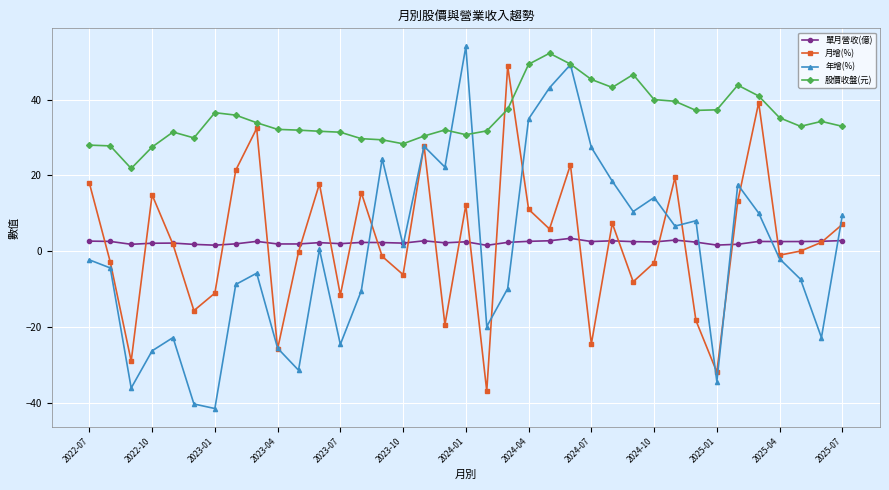

What is the value of the 單月營收(億) point at the 28th from the left?

2.5